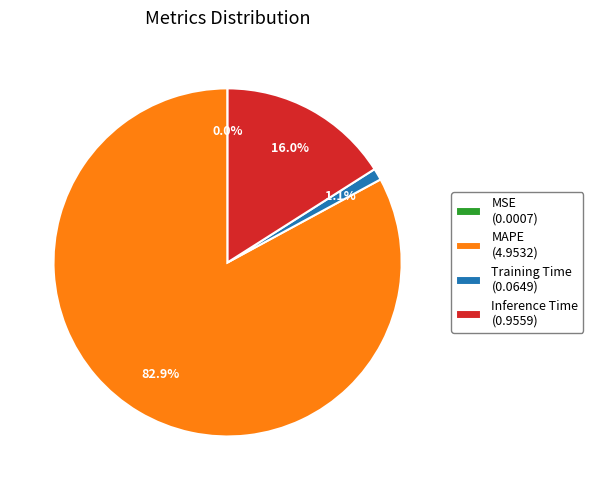

True or false: Training Time accounts for 1% of the total.

True